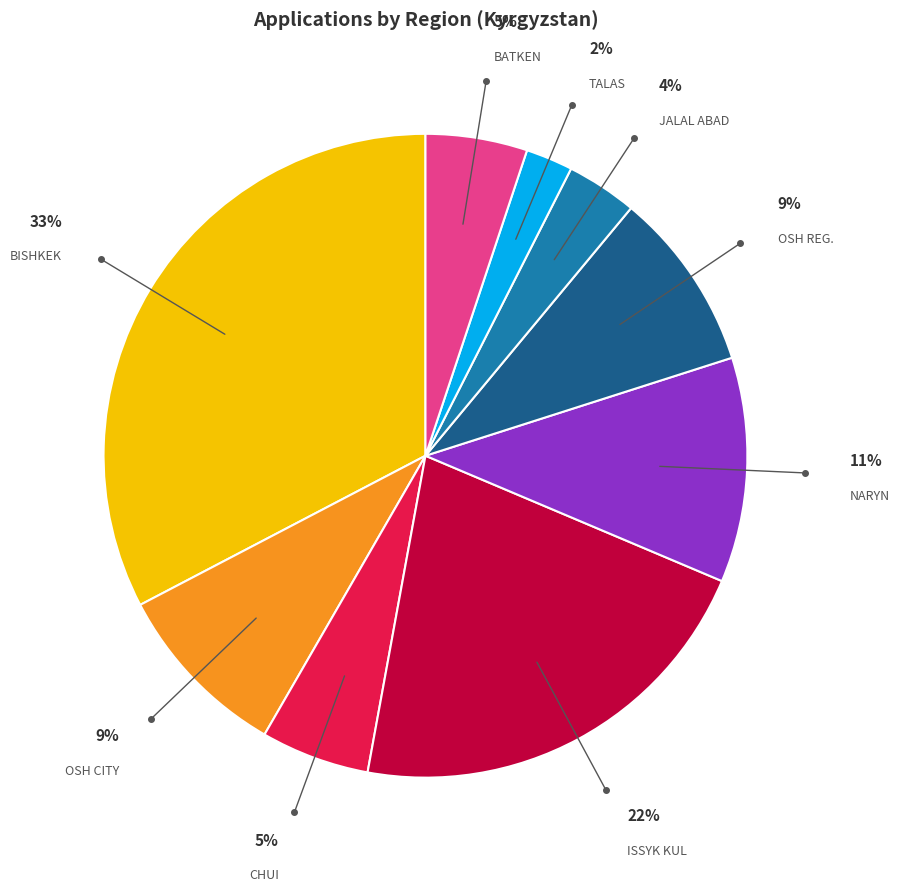

Combined, do ISSYK KUL and TALAS account for over 50%?

No